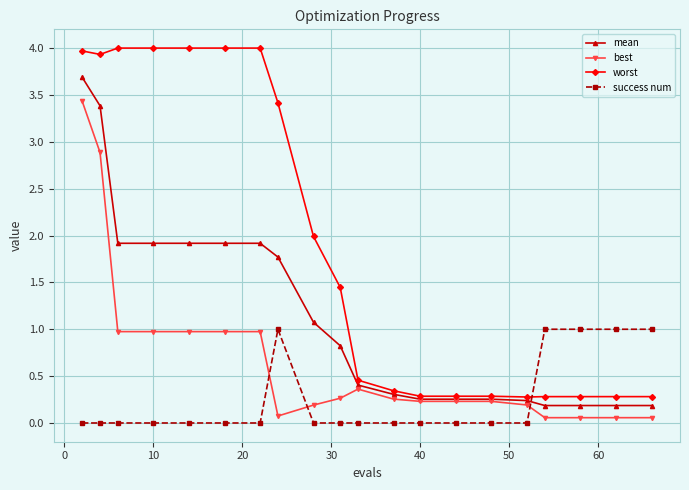

What is the value of the best point at the 9th from the left?

0.2